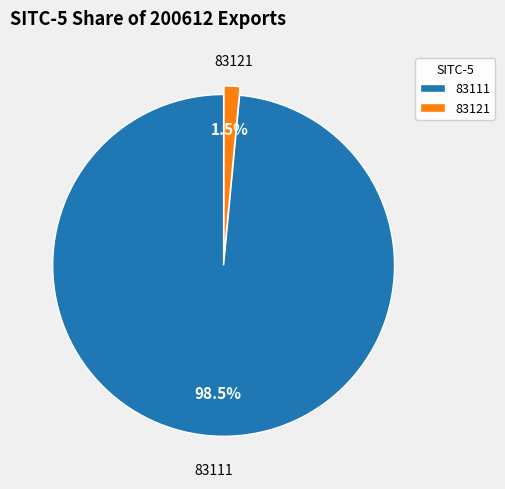

Rank the categories by value from highest to lowest.

83111, 83121